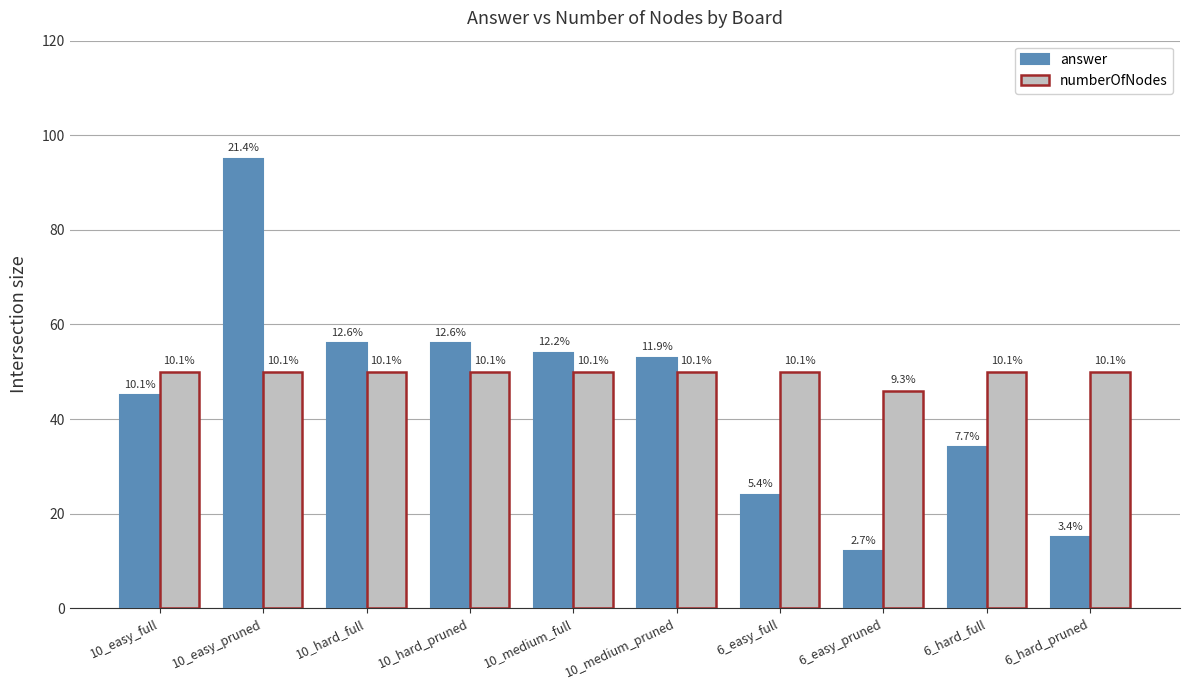

What are all the series names shown in the legend?

answer, numberOfNodes